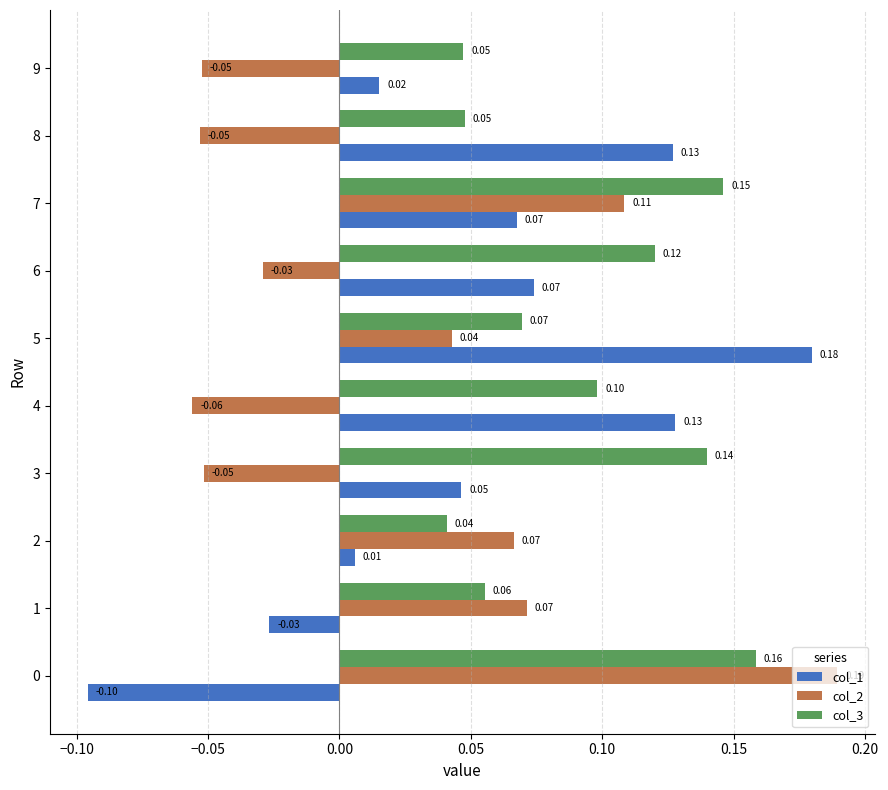

What is the difference between the maximum and minimum values in the col_1 series?

0.3